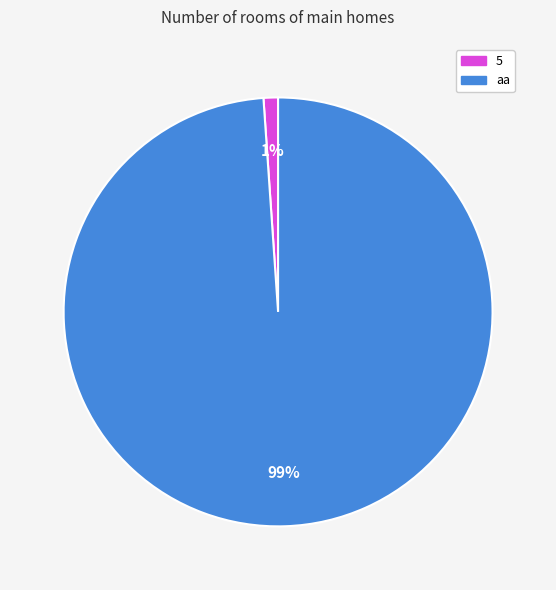

Do aa and 5 together represent more than half of the pie?

Yes